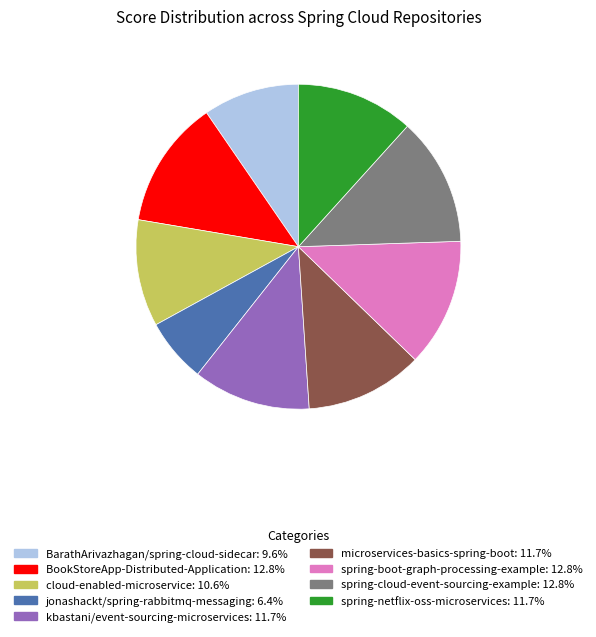

Count the number of slices in the pie.

9